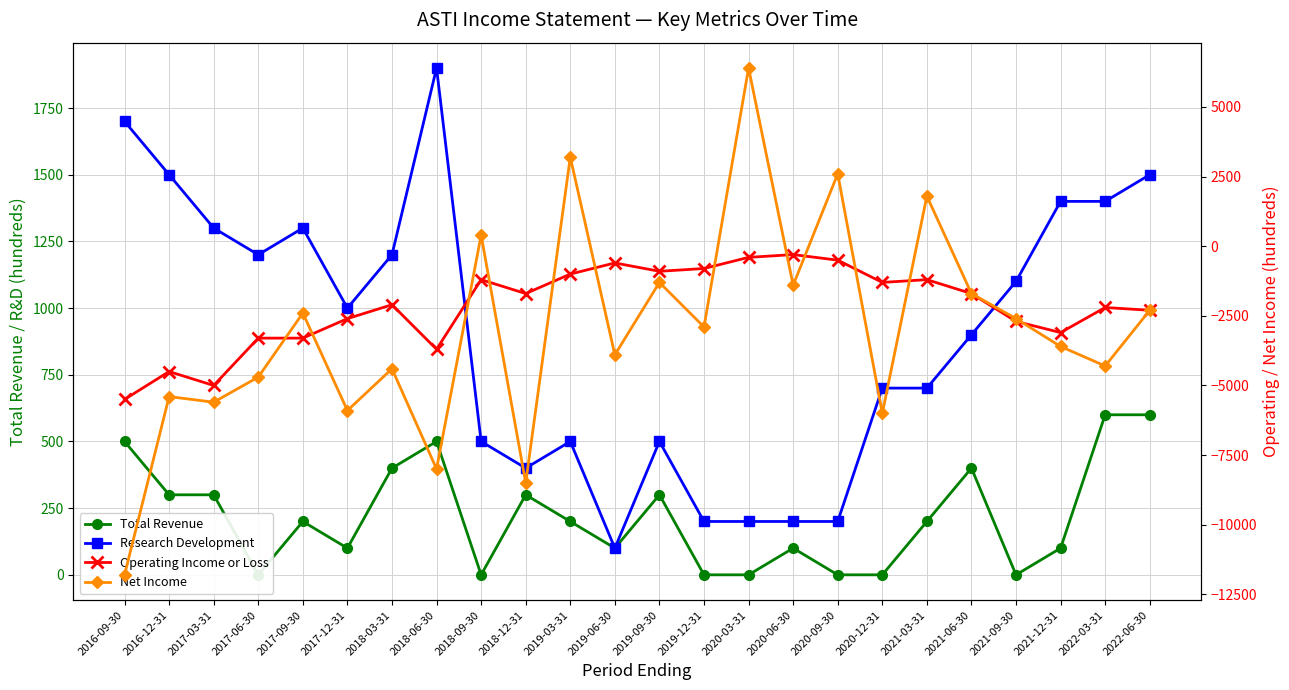

Reading left to right, extract all data points from this chart.

Total Revenue: 500	300	300	0	200	100	400	500	0	300	200	100	300	0	0	100	0	0	200	400	0	100	600	600
Research Development: 1700	1500	1300	1200	1300	1000	1200	1900	500	400	500	100	500	200	200	200	200	700	700	900	1100	1400	1400	1500
Operating Income or Loss: -5500	-4500	-5000	-3300	-3300	-2600	-2100	-3700	-1200	-1700	-1000	-600	-900	-800	-400	-300	-500	-1300	-1200	-1700	-2700	-3100	-2200	-2300
Net Income: -11800	-5400	-5600	-4700	-2400	-5900	-4400	-8000	400	-8500	3200	-3900	-1300	-2900	6400	-1400	2600	-6000	1800	-1700	-2600	-3600	-4300	-2300